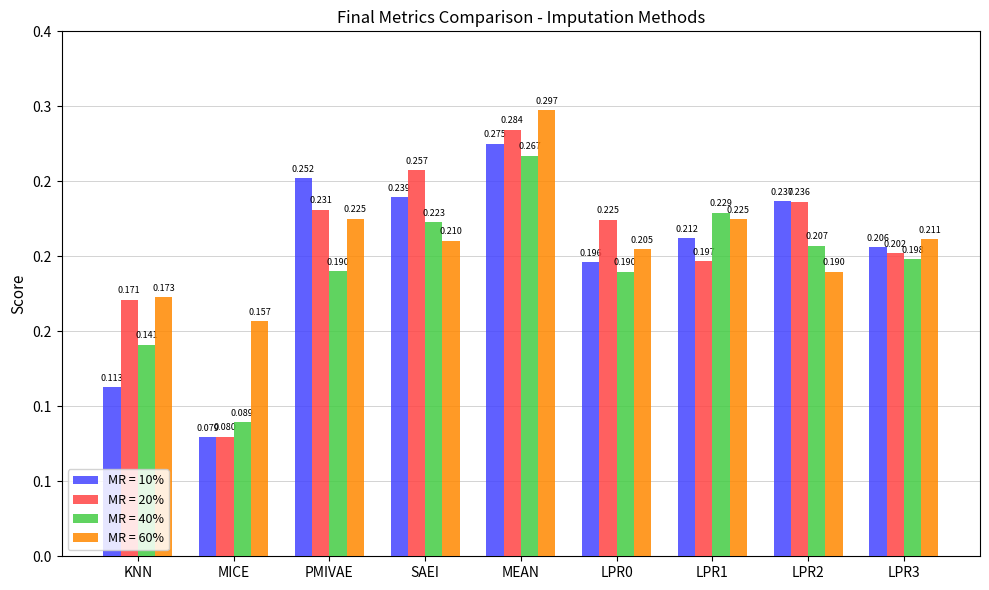

Reading left to right, list all the values displayed in this chart.

MR = 10%: KNN=0.1	MICE=0.1	PMIVAE=0.3	SAEI=0.2	MEAN=0.3	LPR0=0.2	LPR1=0.2	LPR2=0.2	LPR3=0.2
MR = 20%: KNN=0.2	MICE=0.1	PMIVAE=0.2	SAEI=0.3	MEAN=0.3	LPR0=0.2	LPR1=0.2	LPR2=0.2	LPR3=0.2
MR = 40%: KNN=0.1	MICE=0.1	PMIVAE=0.2	SAEI=0.2	MEAN=0.3	LPR0=0.2	LPR1=0.2	LPR2=0.2	LPR3=0.2
MR = 60%: KNN=0.2	MICE=0.2	PMIVAE=0.2	SAEI=0.2	MEAN=0.3	LPR0=0.2	LPR1=0.2	LPR2=0.2	LPR3=0.2